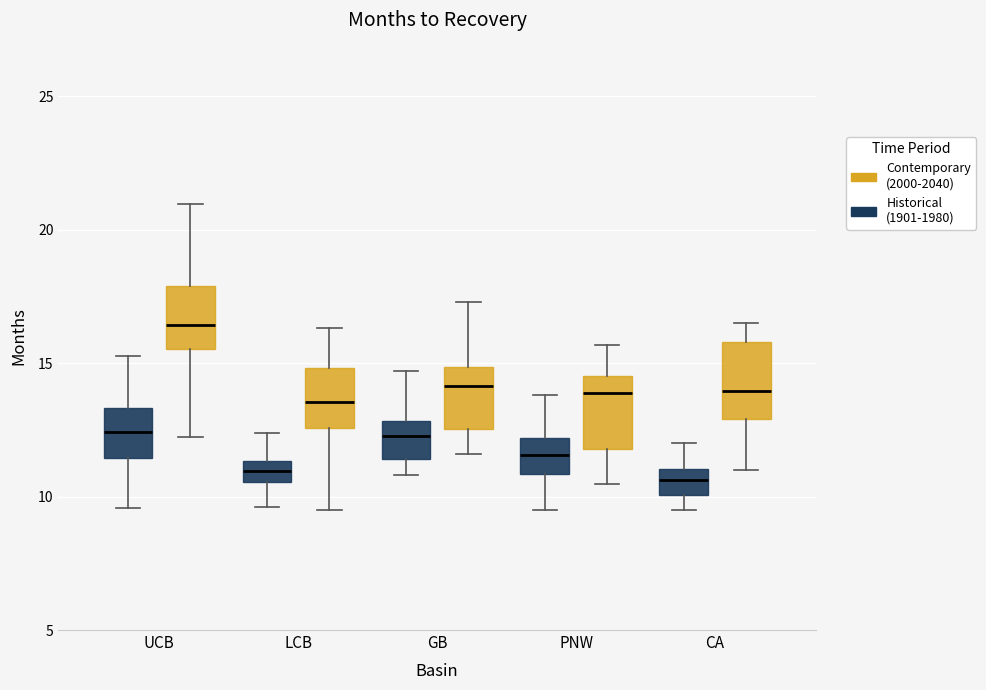

Reading left to right, transcribe this box plot: for each box, give where its median line is, the range the box spans, and where its two whiskers end, as read against the y-axis. The values are not printed on the chart, so give them approximately, as read against the axis.

UCB (Historical (1901-1980)): median 12.5, box 11.5 to 13.5, whiskers 9.5 to 15.5
UCB (Contemporary (2000-2040)): median 16.5, box 15.5 to 18.0, whiskers 12.0 to 21.0
LCB (Historical (1901-1980)): median 11.0, box 10.5 to 11.5, whiskers 9.5 to 12.5
LCB (Contemporary (2000-2040)): median 13.5, box 12.5 to 15.0, whiskers 9.5 to 16.5
GB (Historical (1901-1980)): median 12.5, box 11.5 to 13.0, whiskers 11.0 to 14.5
GB (Contemporary (2000-2040)): median 14.0, box 12.5 to 15.0, whiskers 11.5 to 17.5
PNW (Historical (1901-1980)): median 11.5, box 11.0 to 12.0, whiskers 9.5 to 14.0
PNW (Contemporary (2000-2040)): median 14.0, box 12.0 to 14.5, whiskers 10.5 to 15.5
CA (Historical (1901-1980)): median 10.5, box 10.0 to 11.0, whiskers 9.5 to 12.0
CA (Contemporary (2000-2040)): median 14.0, box 13.0 to 16.0, whiskers 11.0 to 16.5